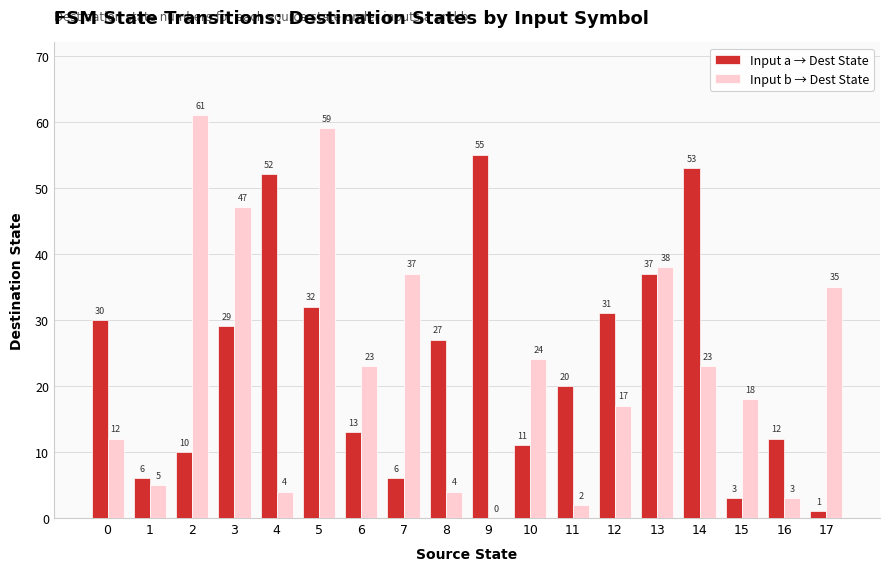

What is the greatest value displayed?

61